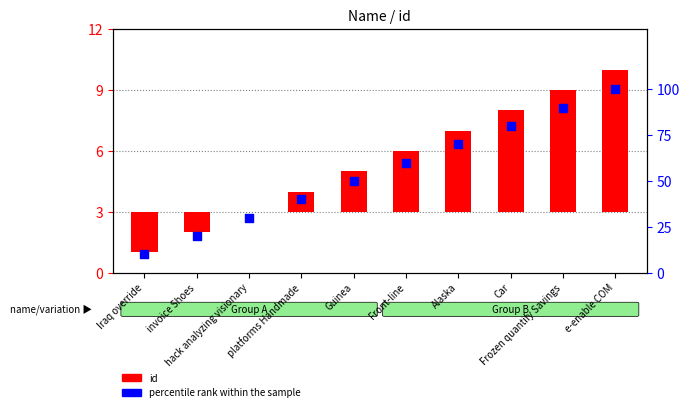

At which category is the sum across all series the highest?

e-enable COM